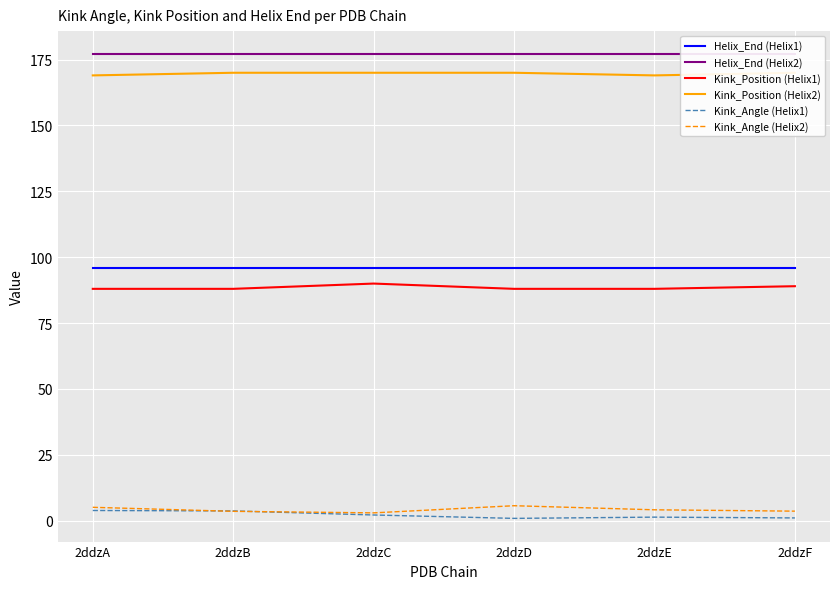

The value of Helix_End (Helix1) at 2ddzE is 96.0. True or false?

True